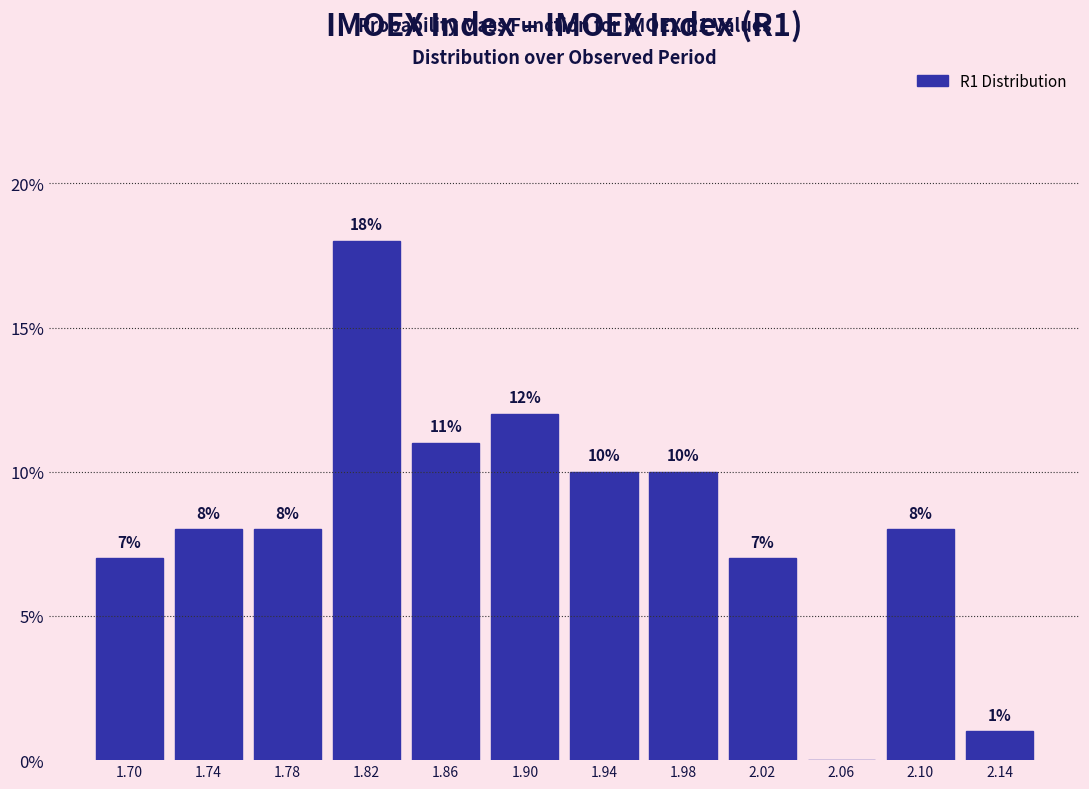

Reading left to right, list all the values displayed in this chart.

1.70=7.0	1.74=8.0	1.78=8.0	1.82=18.0	1.86=11.0	1.90=12.0	1.94=10.0	1.98=10.0	2.02=7.0	2.06=0.0	2.10=8.0	2.14=1.0